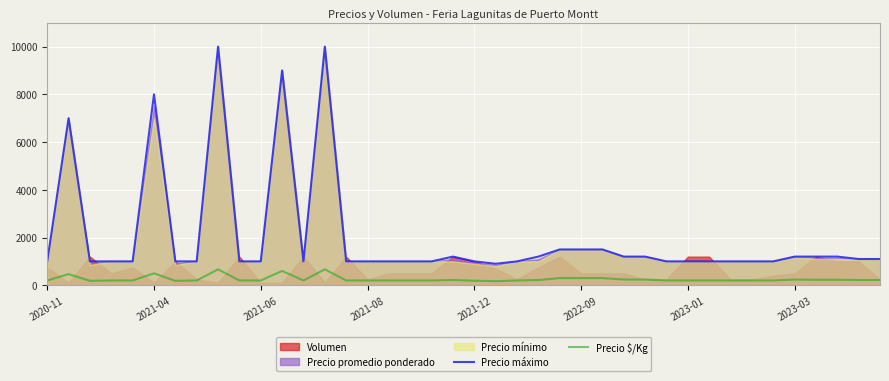

Is it true that Precio máximo equals 1000 at 2023-01?

True